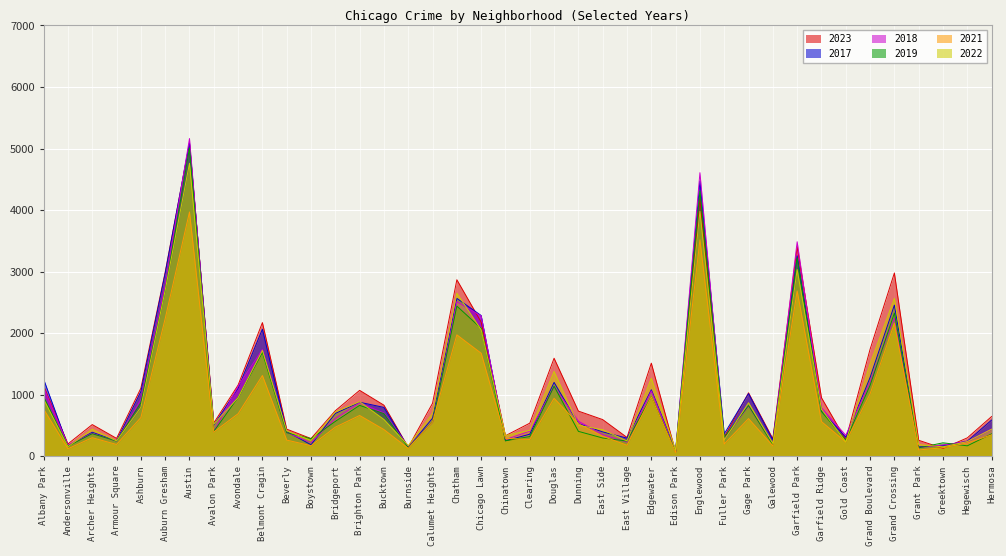

Where is the first local minimum for 2023?

Andersonville